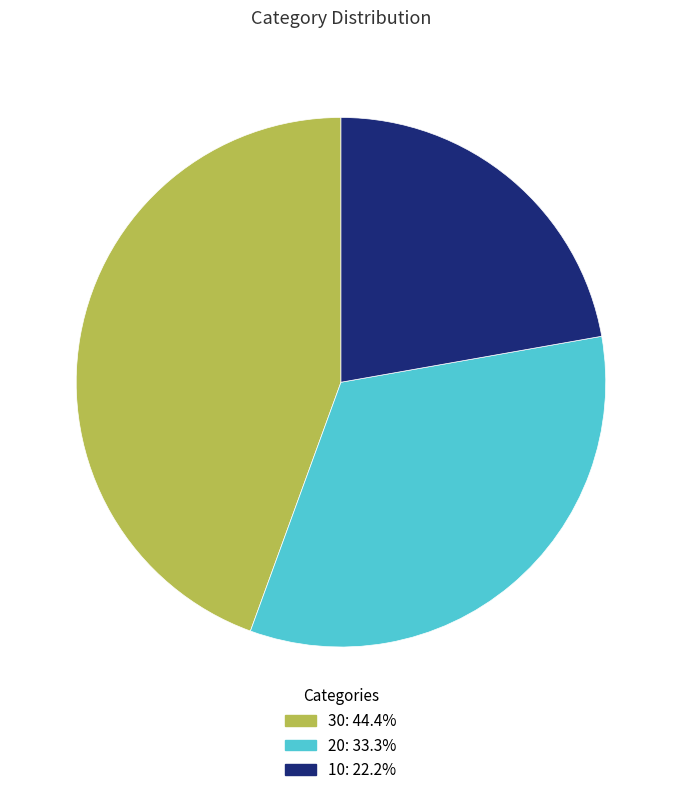

Which has a higher value, 10 or 20?

20